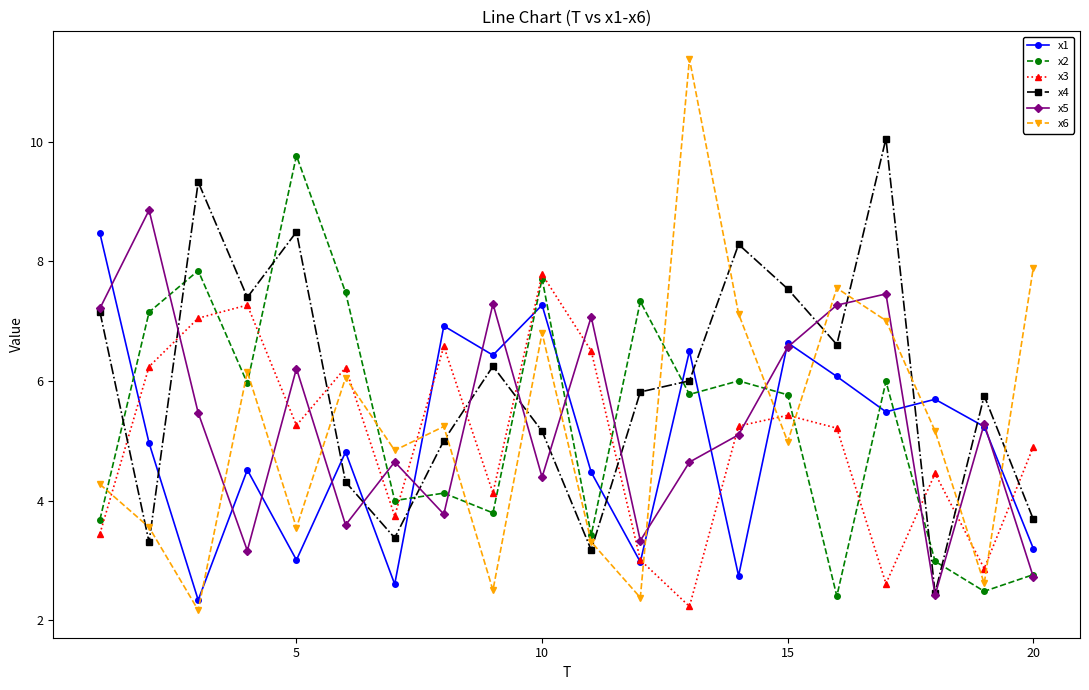

What is the smallest value displayed?

2.2